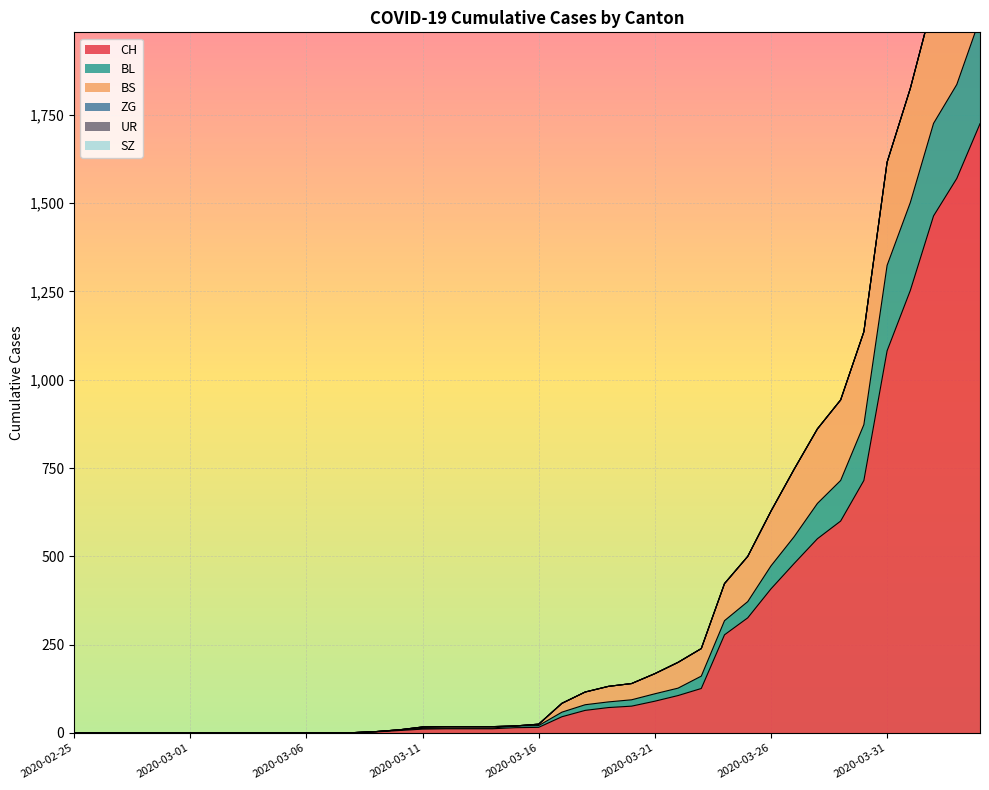

Reading left to right, extract all data points from this chart.

CH: 0	0	0	0	0	0	0	0	0	0	1	1	1	3	7	11	12	12	12	15	16	46	64	72	76	90	106	126	278	326	408	480	550	600	715	1082	1253	1464	1570	1725
BL: 0	0	0	0	0	0	0	0	0	0	1	1	1	4	9	13	14	14	14	20	21	59	80	88	94	111	127	161	318	372	473	556	650	715	873	1324	1502	1726	1836	2023
BS: 0	0	0	0	0	0	0	0	0	0	1	1	1	4	9	17	18	18	18	20	25	84	116	132	140	168	200	239	423	500	628	747	861	943	1136	1616	1825	2076	2233	2457